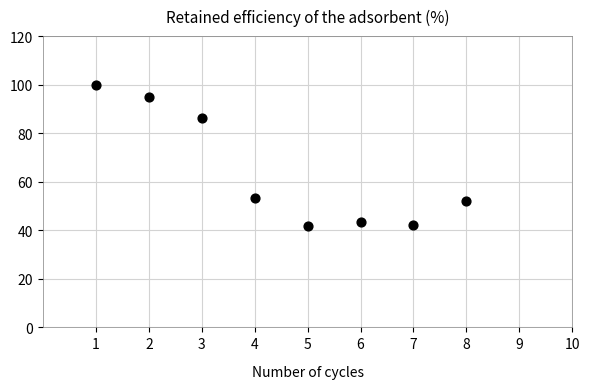

What is the average X value?

4.5